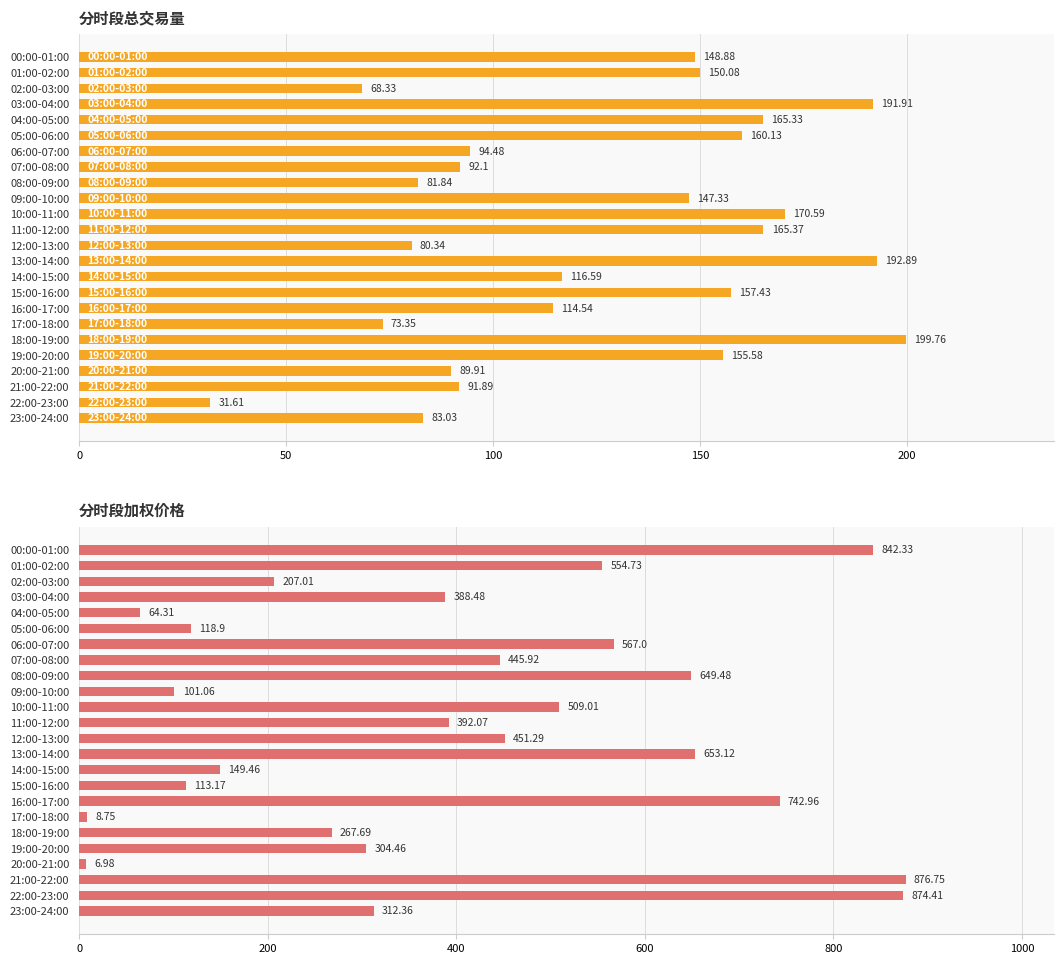

What is the difference between the highest and lowest values at 11:00-12:00?

226.7